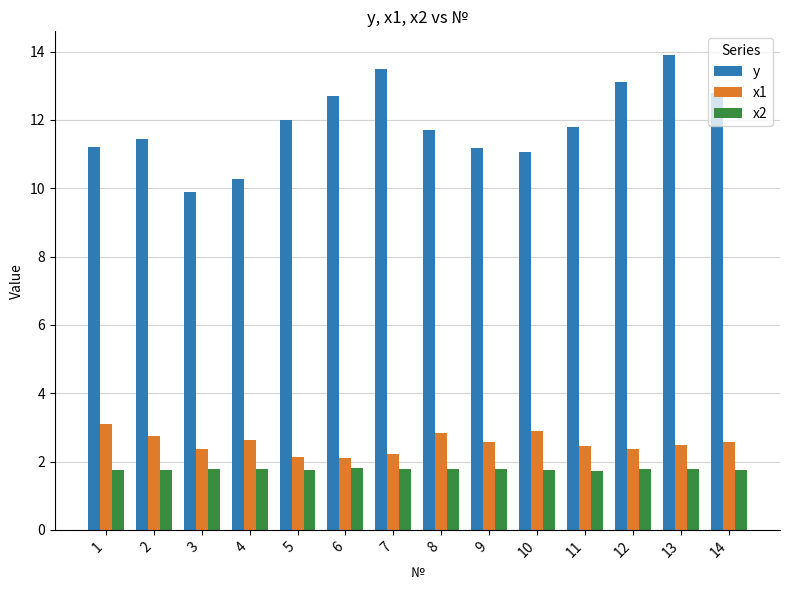

What is the minimum value shown in the chart?

1.7